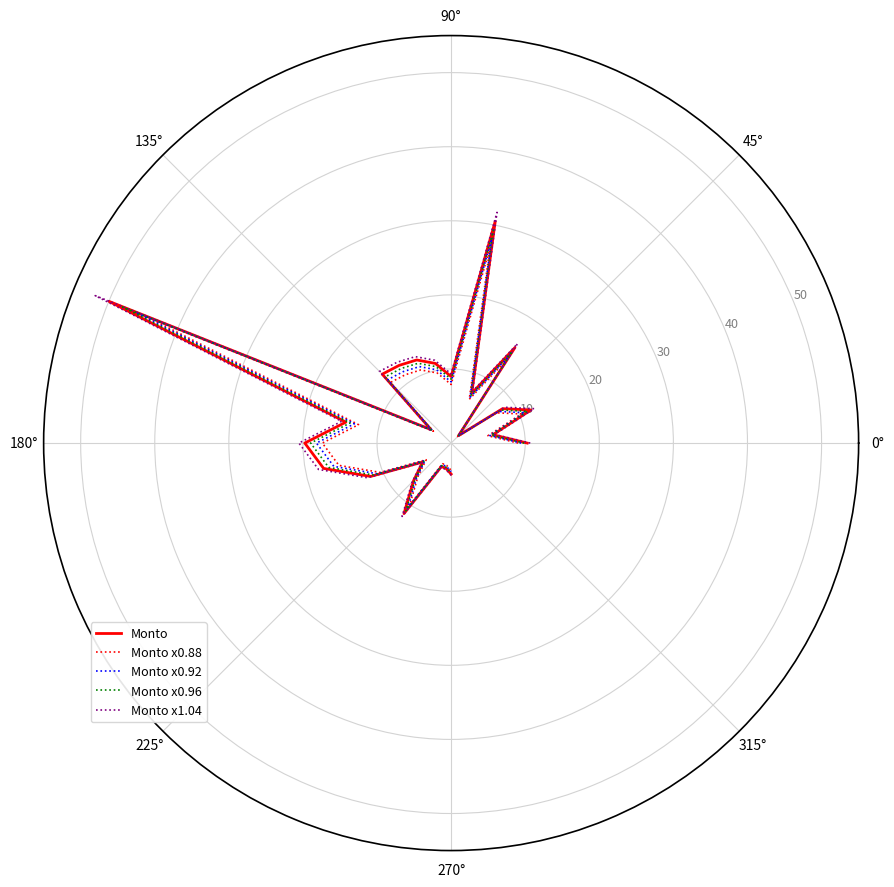

What is the minimum value for Monto x0.96?

1.4